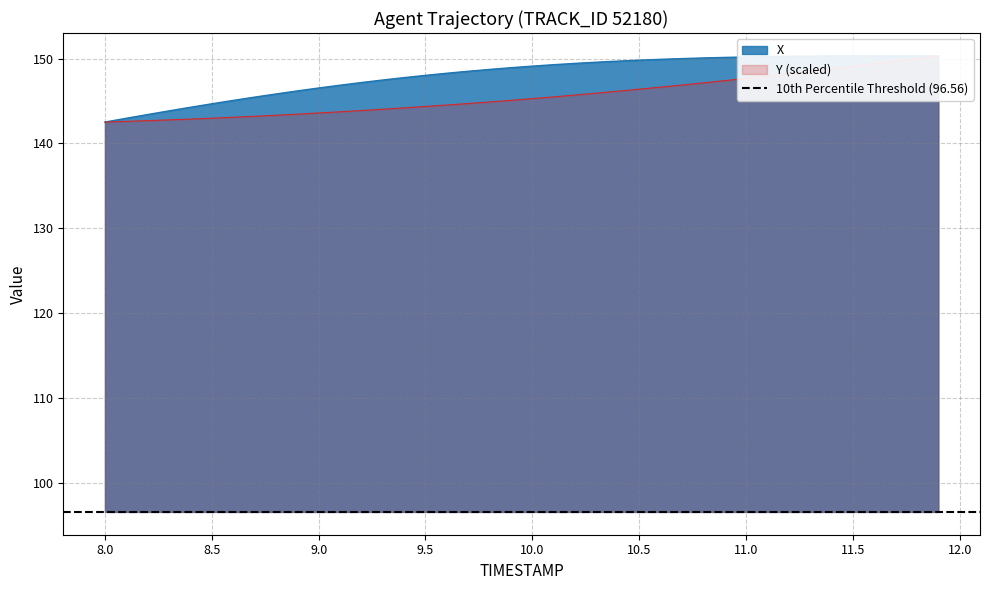

What is the average value of the X series?

148.1